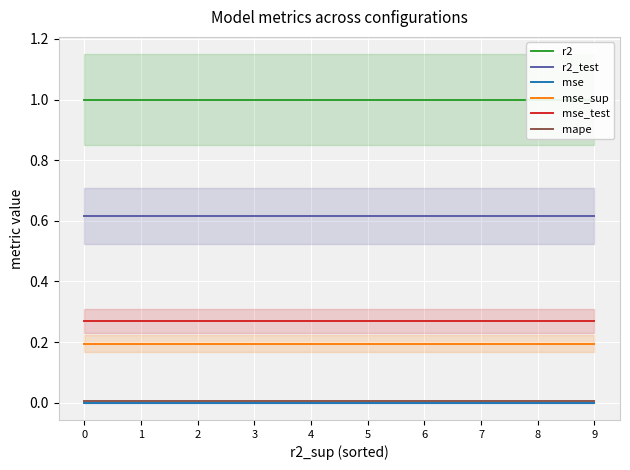

Which series changed the most between 2 and 3?

mape